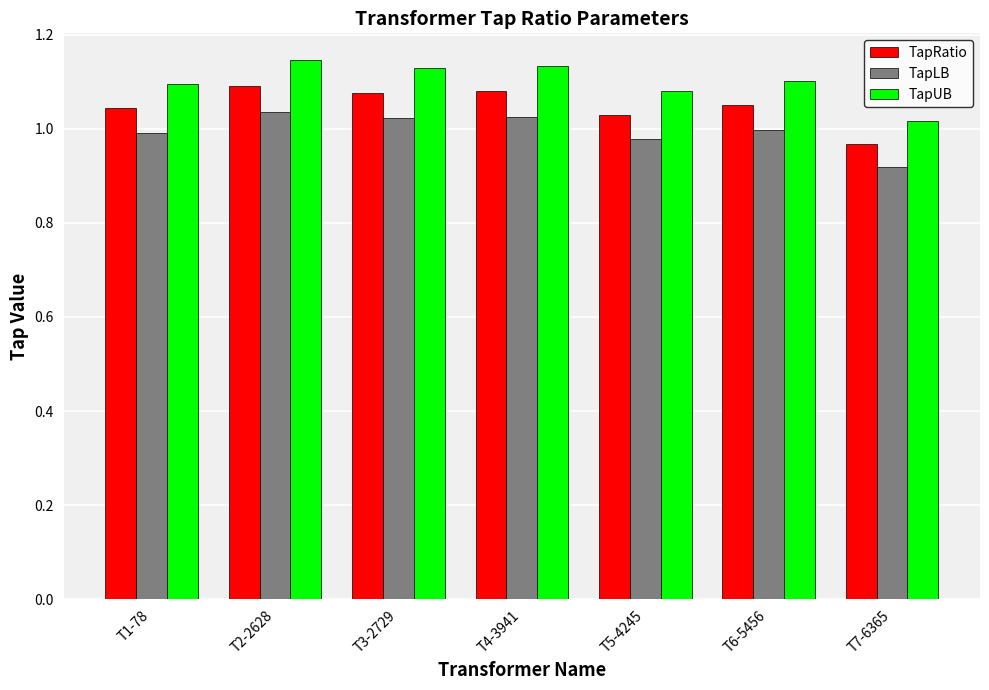

What is the sum of the TapLB values at T2-2628 and T4-3941?

2.1